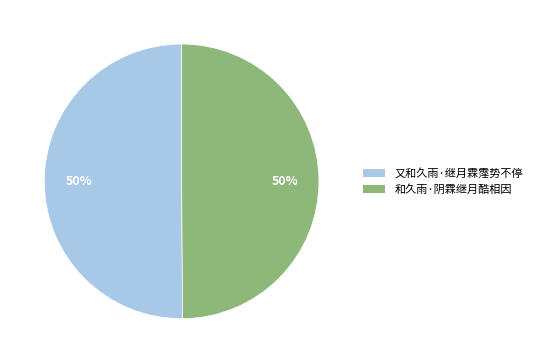

To the nearest percent, what is the combined percentage of 和久雨·阴霖继月酷相因 and 又和久雨·继月霖霪势不停?

100%